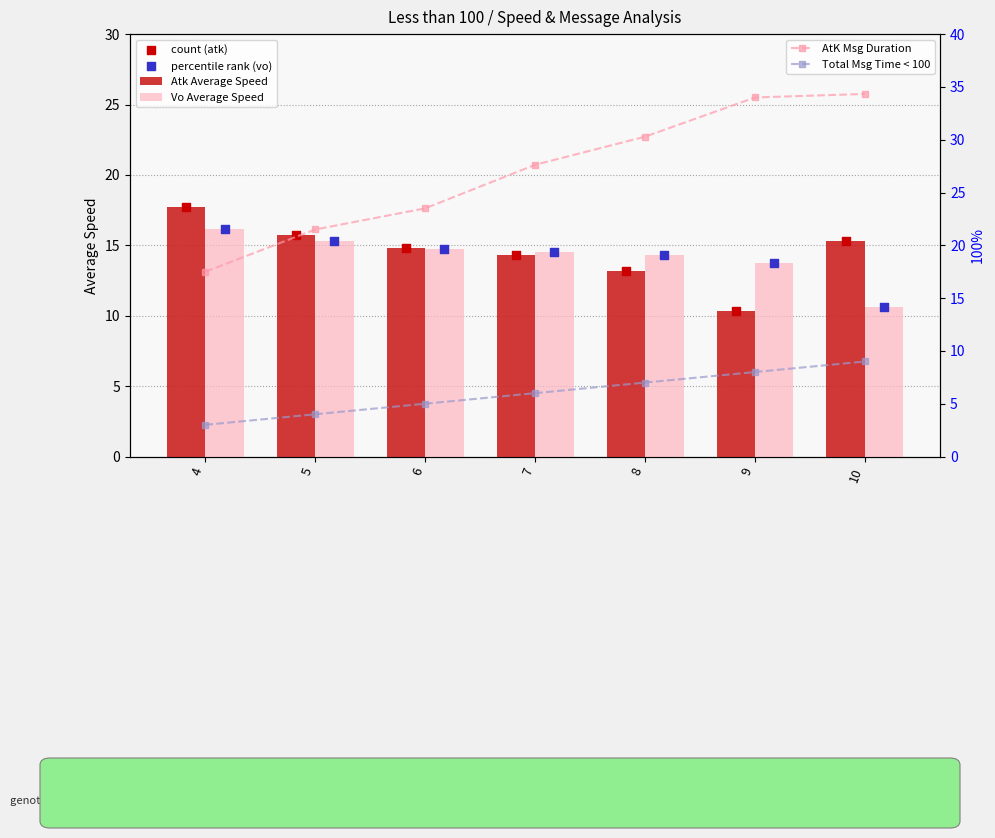

Which series contains the highest Y value?

AtK Msg Duration